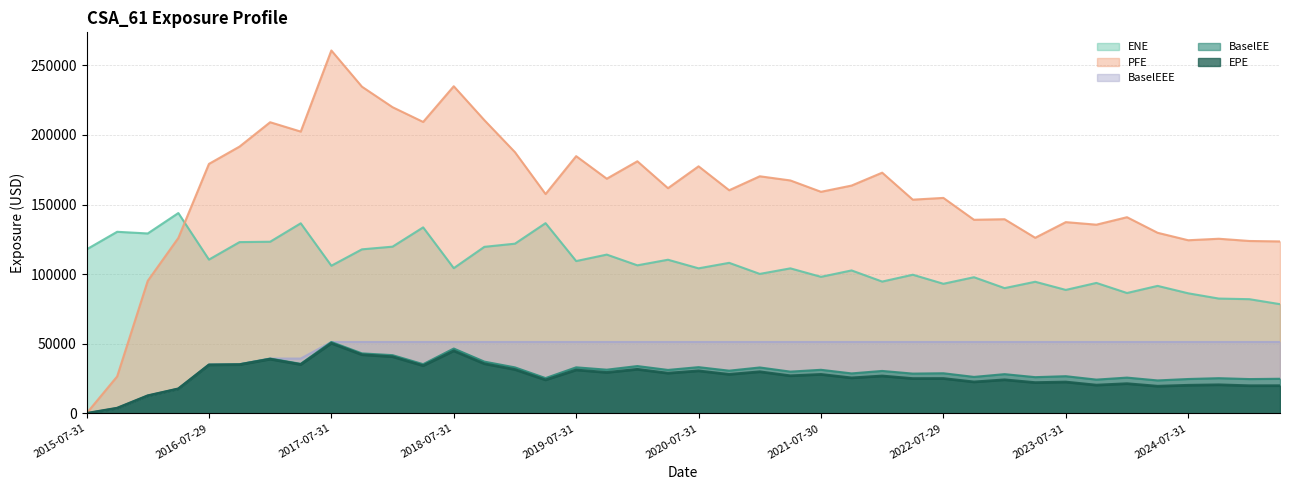

Between 2018-01-31 and 2018-07-31, which series saw the biggest shift?

ENE